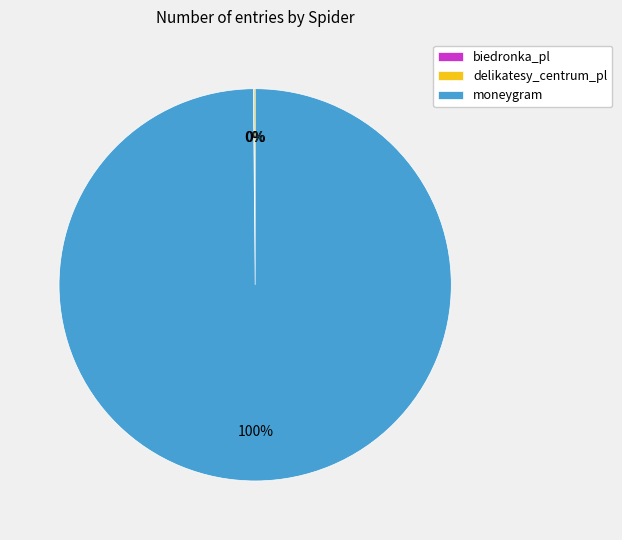

Is it true that moneygram is 89% of the pie?

False